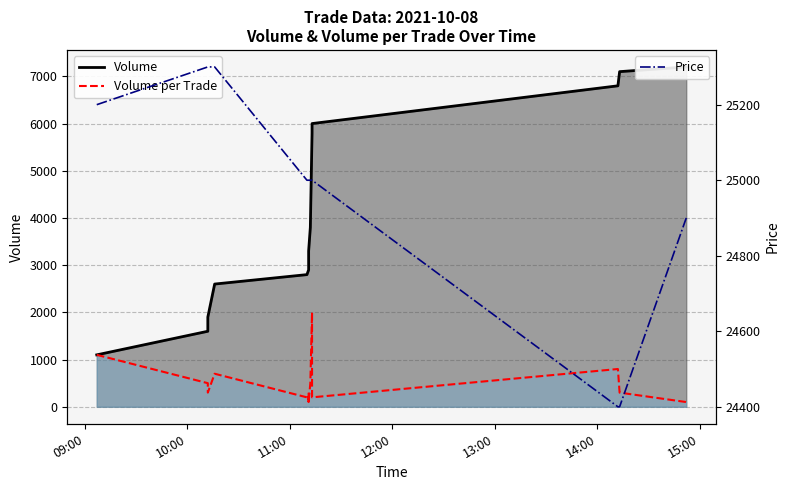

What is the value of the 10th point from the left?

25000